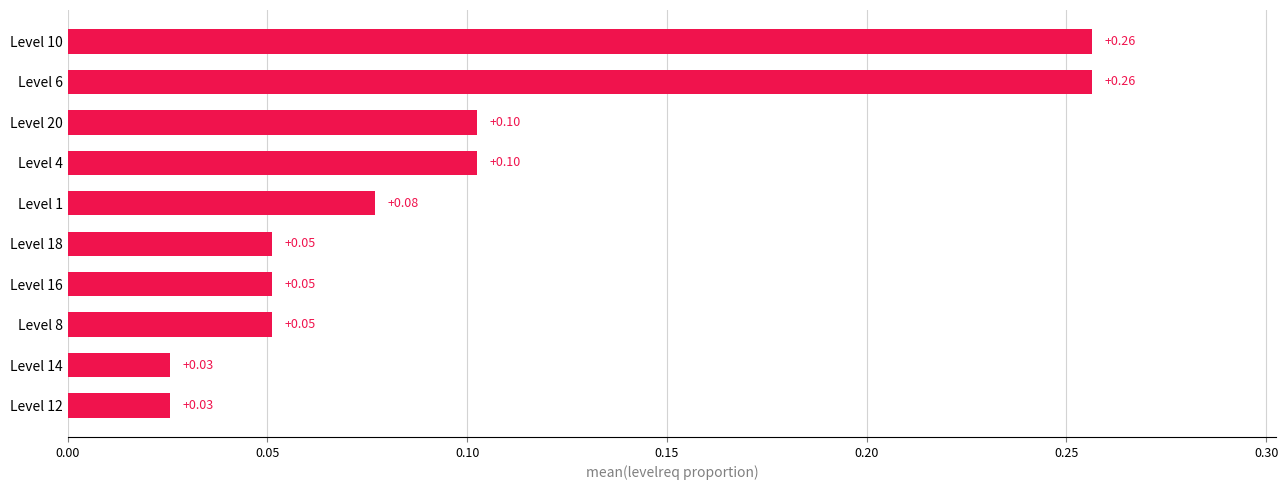

What is the change in value from Level 16 to Level 20?

+0.1